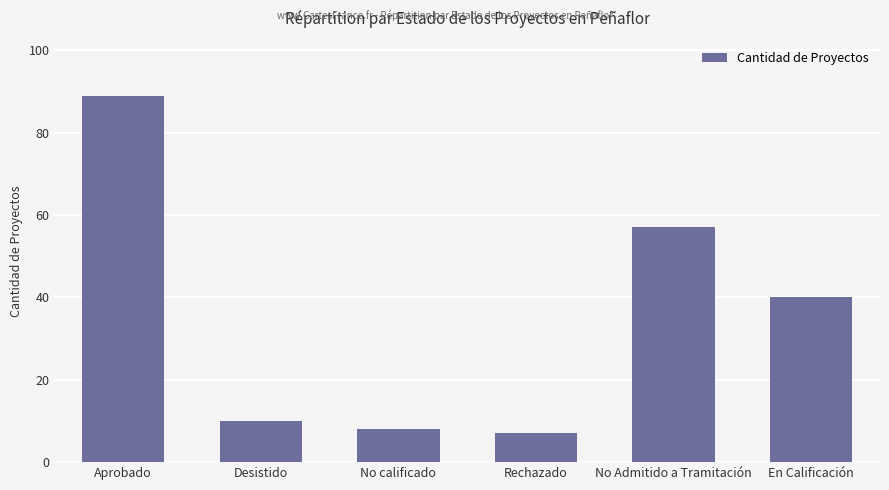

The value at Rechazado is 11. True or false?

False